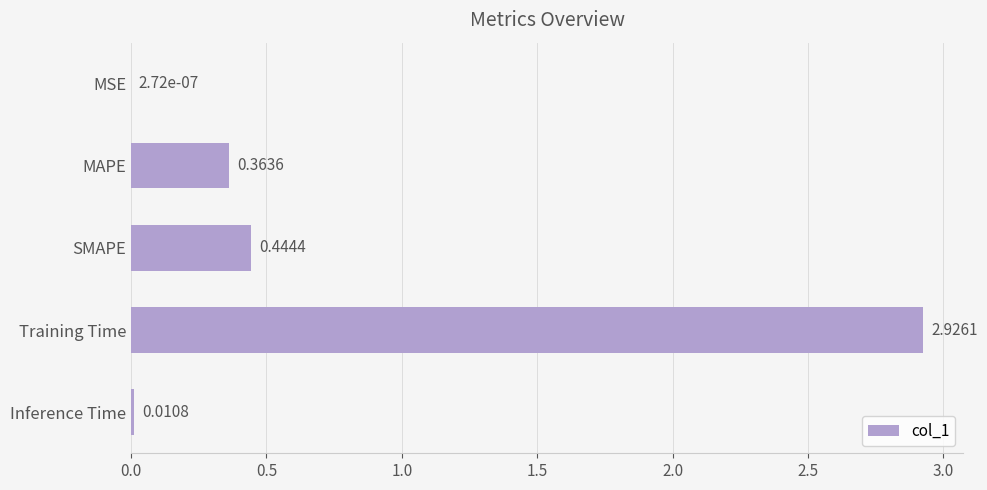

What is the sum of the values at Training Time and MAPE?

3.3